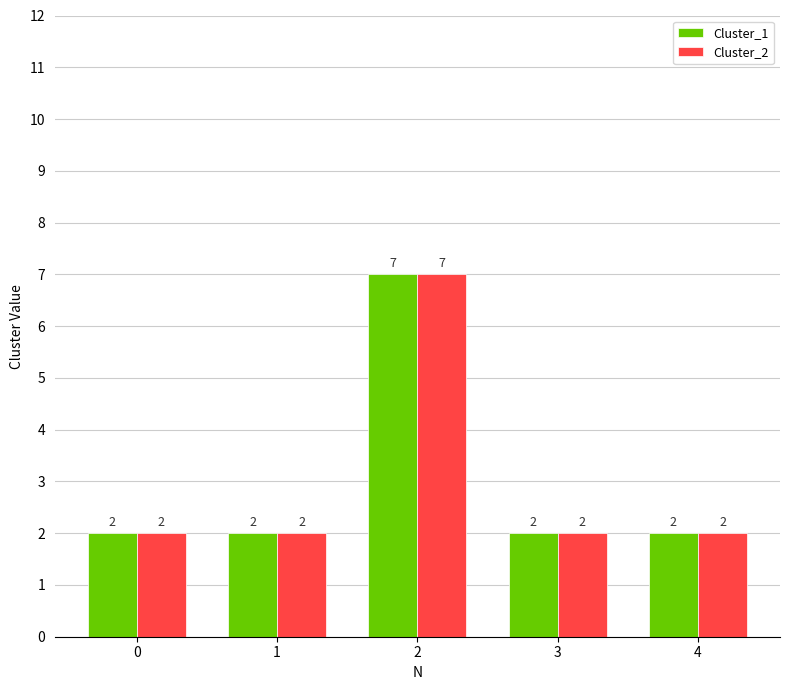

How many bars are there in total?

10